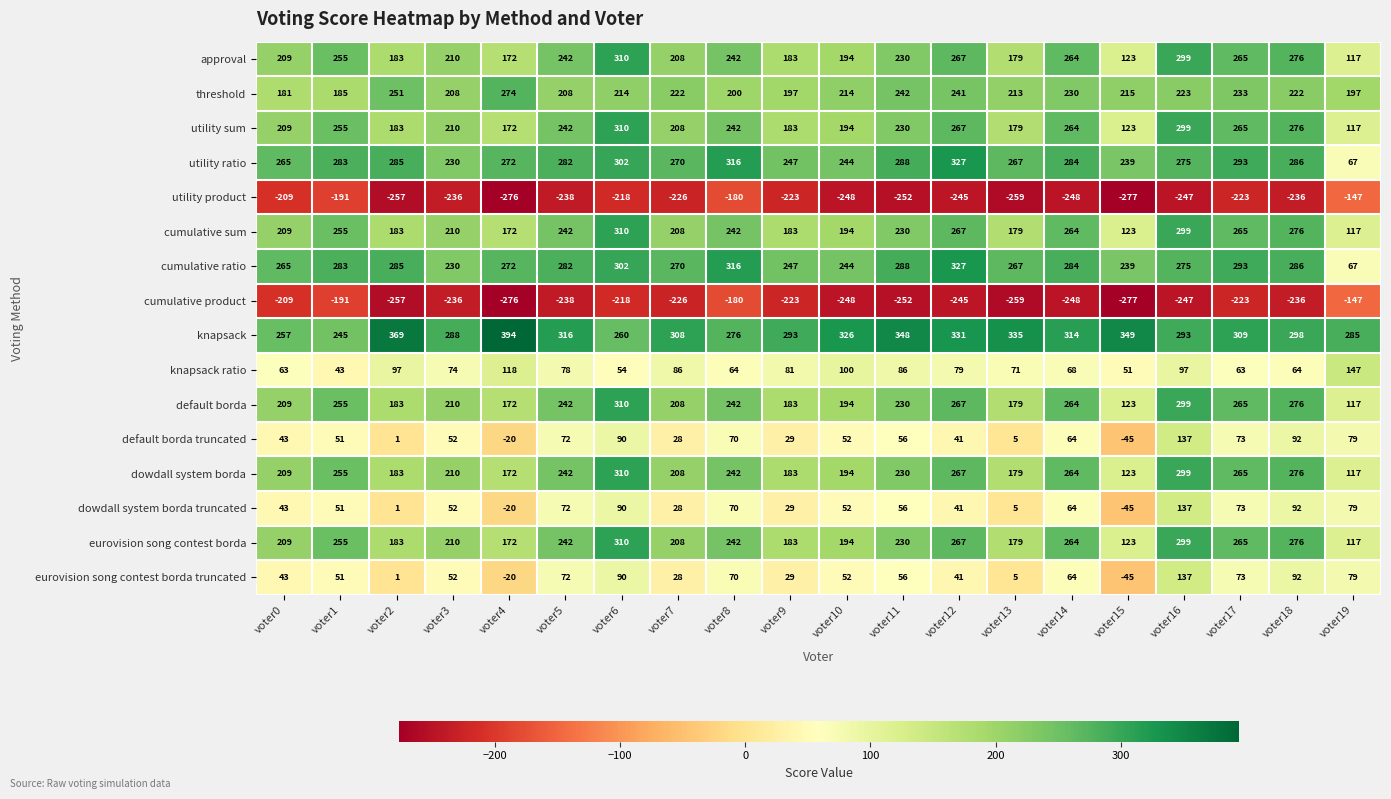

What is the difference between the maximum and minimum values in the dowdall system borda series?

193